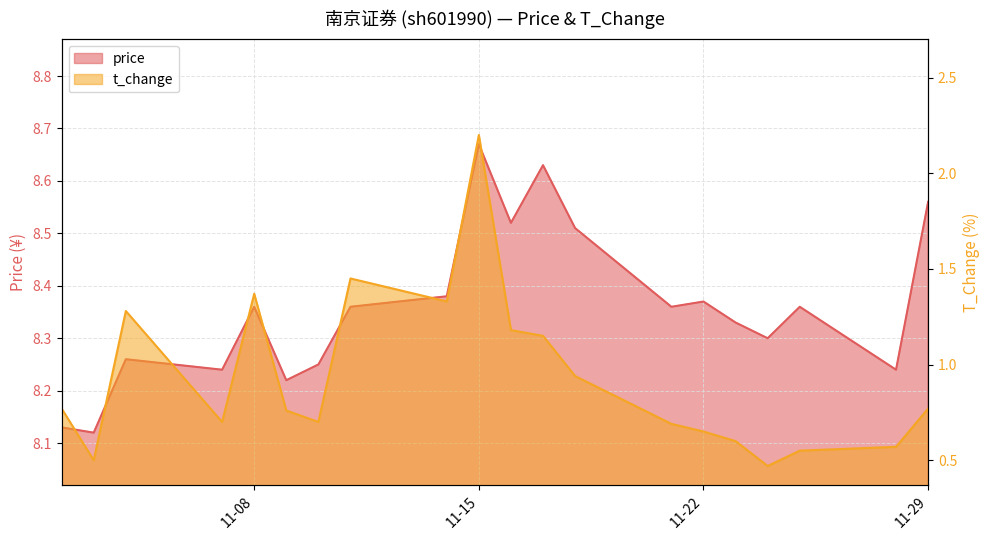

List the series in order of their peak value, highest first.

price, t_change